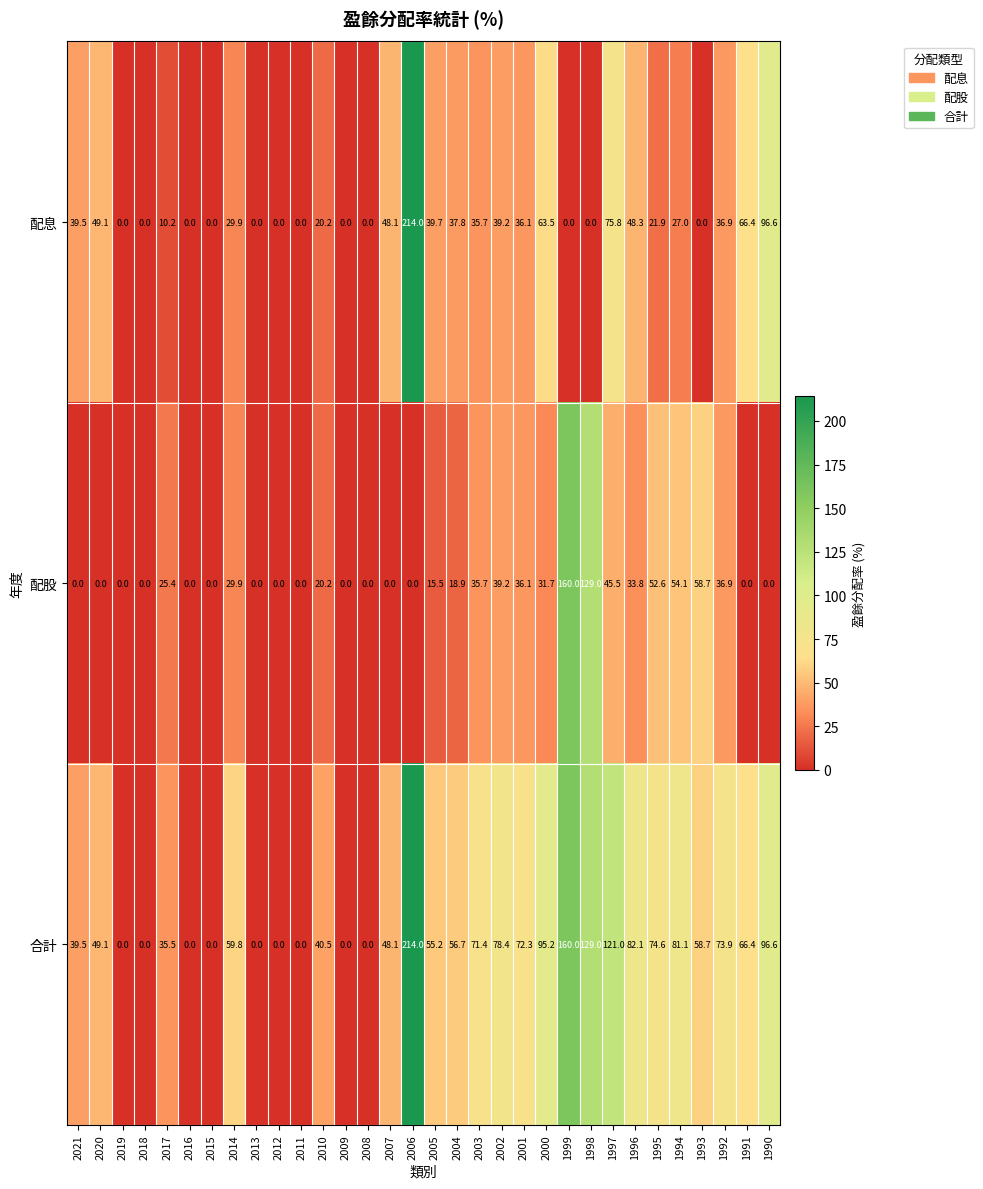

What is the sum of the 配股 values at 2008 and 2003?

35.7